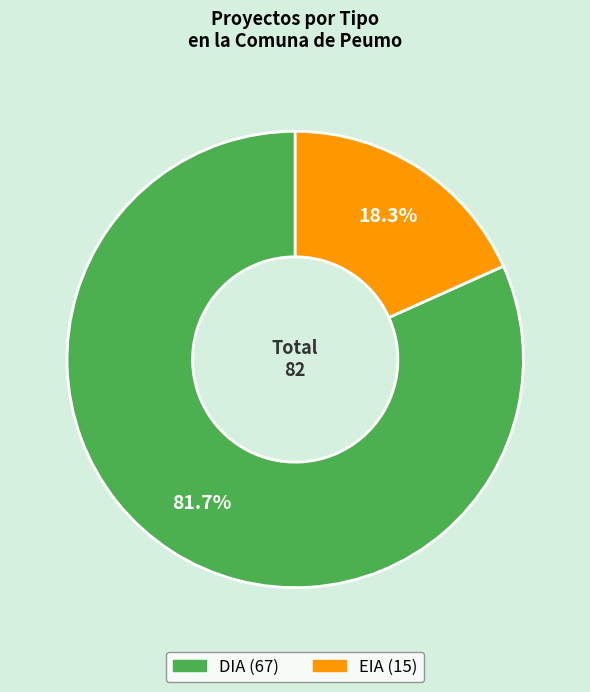

To the nearest percent, what is the average slice percentage?

50%